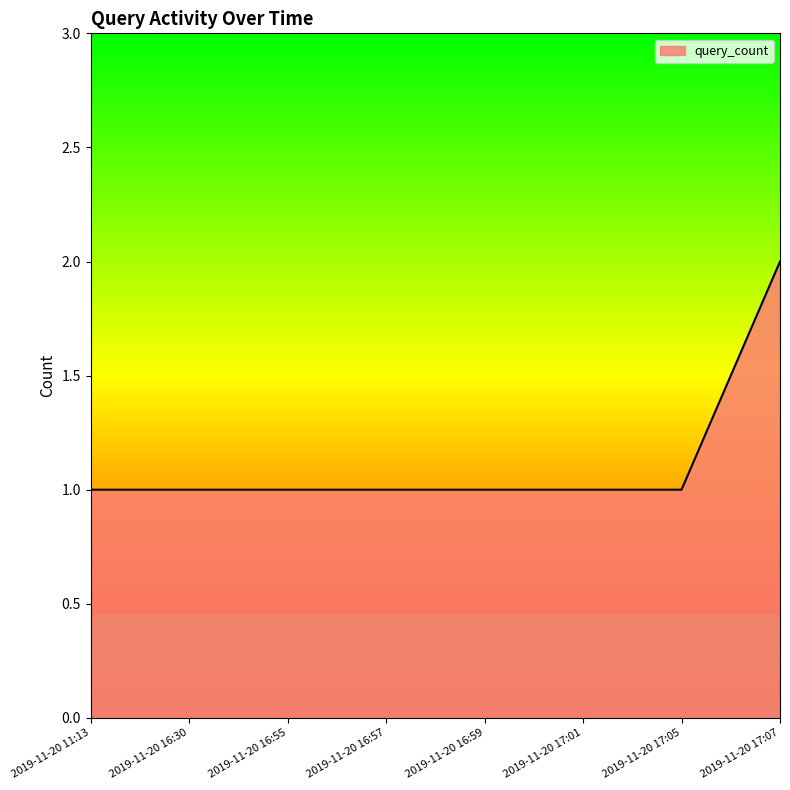

Which category has the highest value across all series?

2019-11-20 17:07